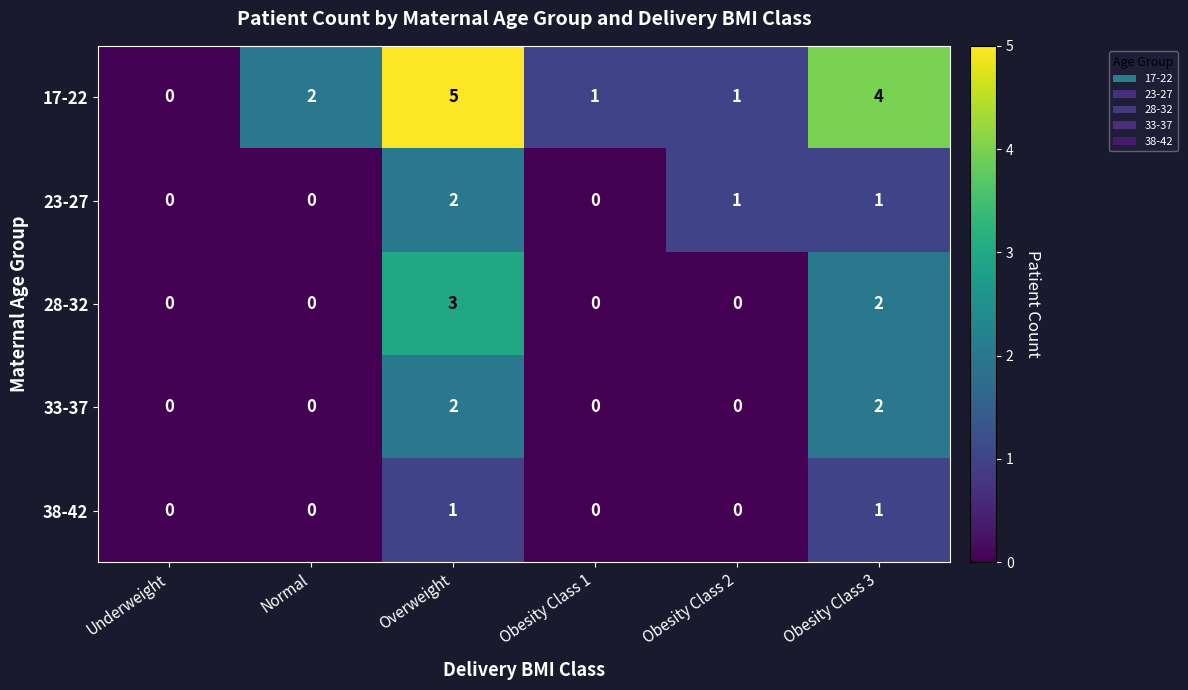

Which series has the largest total across all categories?

17-22